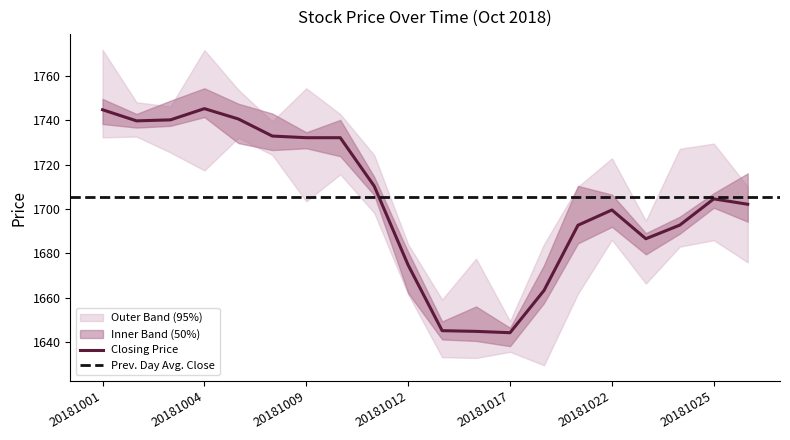

What is the lowest value of the Closing Price series?

1644.3